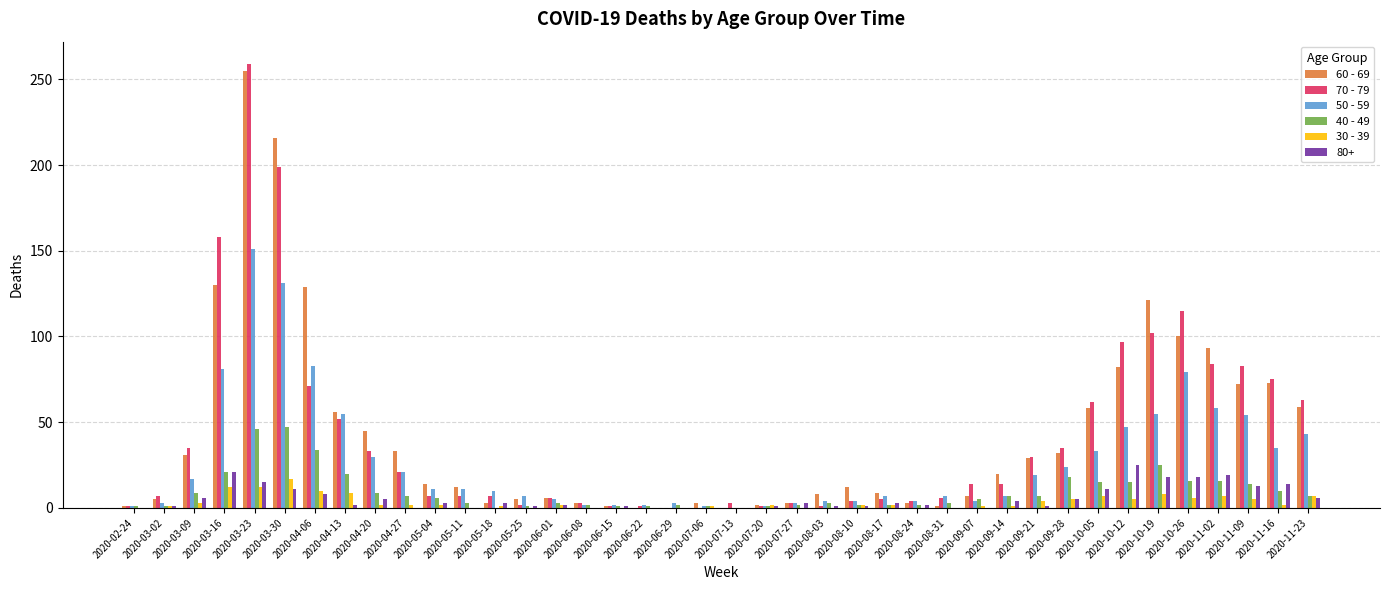

Where does the 50 - 59 series first go above 11?

2020-03-09